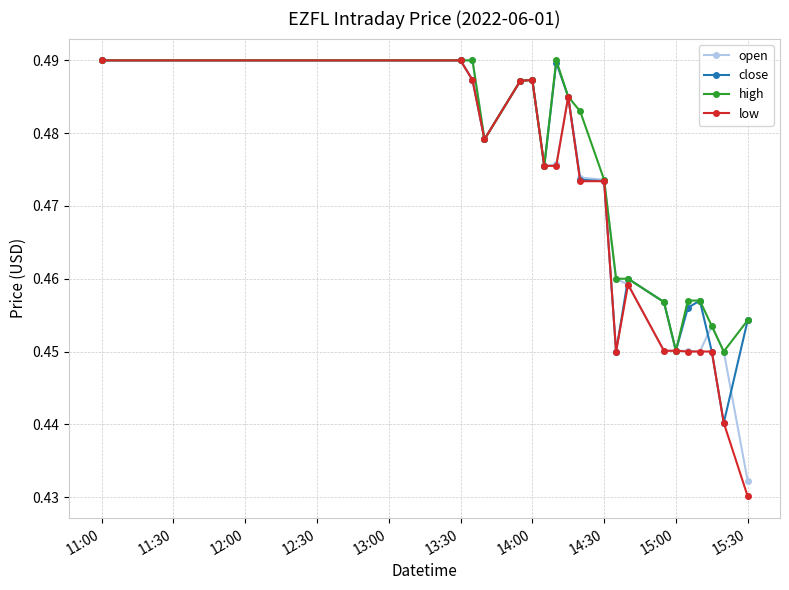

True or false: low has more than 2 interior local peaks.

True